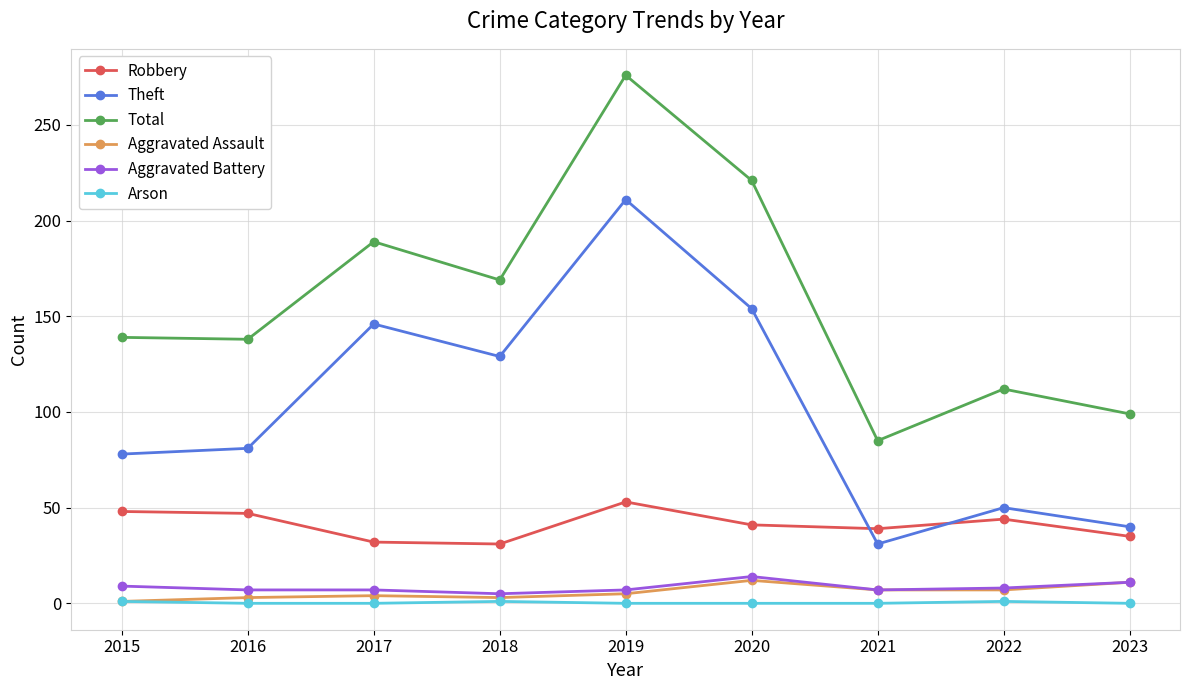

The value of Arson at 2021 is 0. True or false?

True